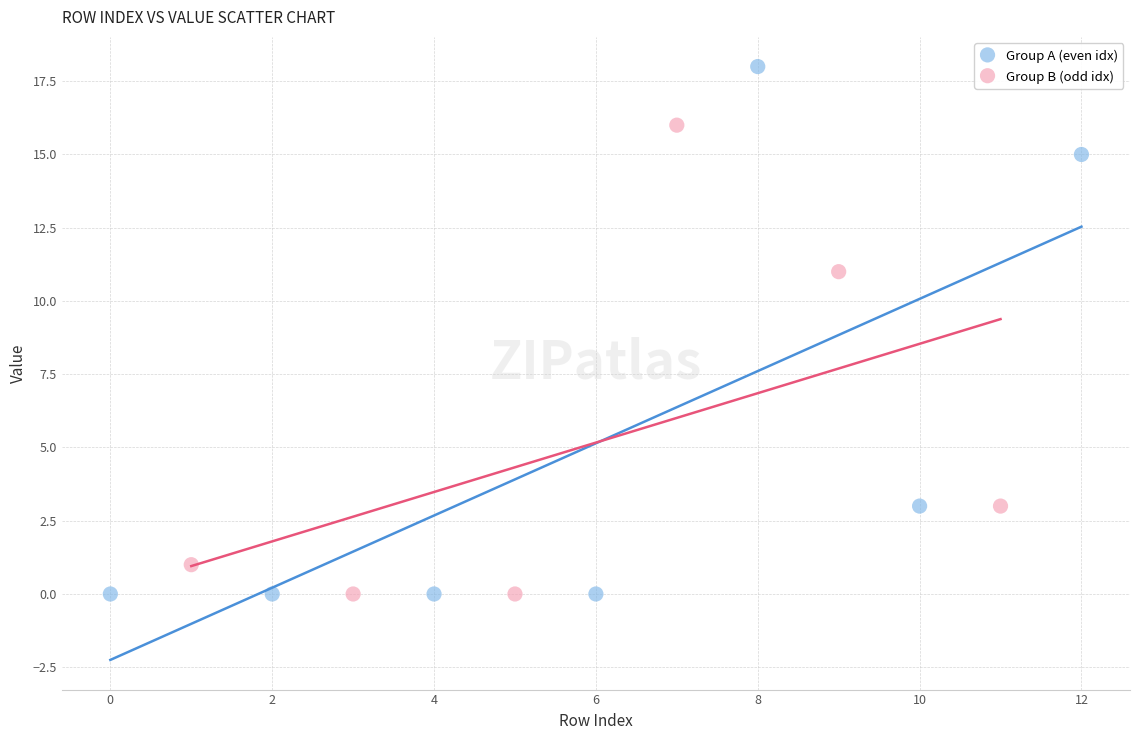

What are all the series names shown in the legend?

Group A (even idx), Group B (odd idx)